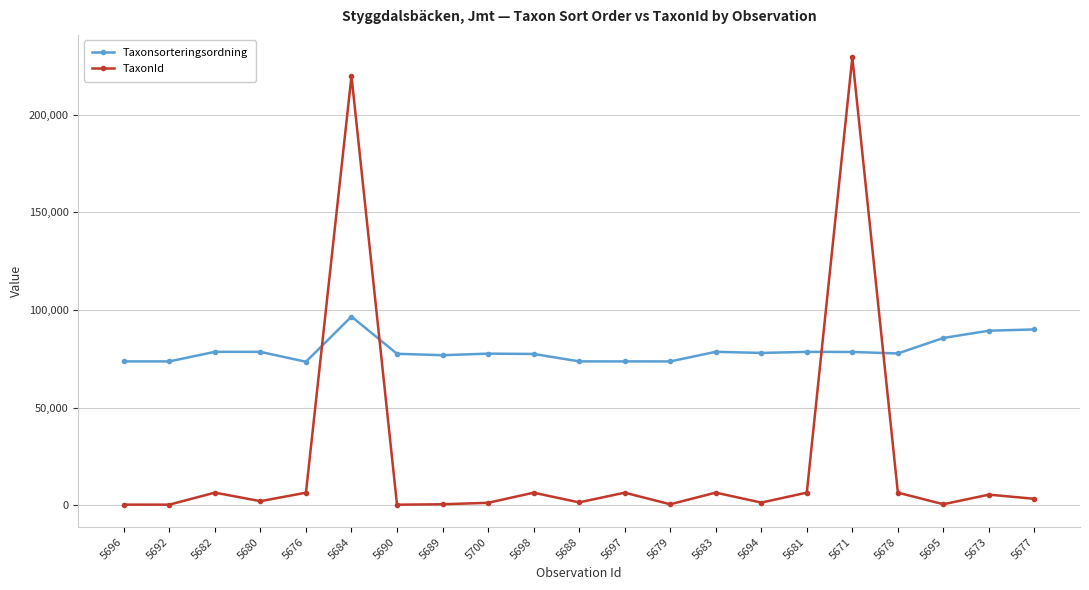

The Taxonsorteringsordning series shows 135416 at 5694. True or false?

False